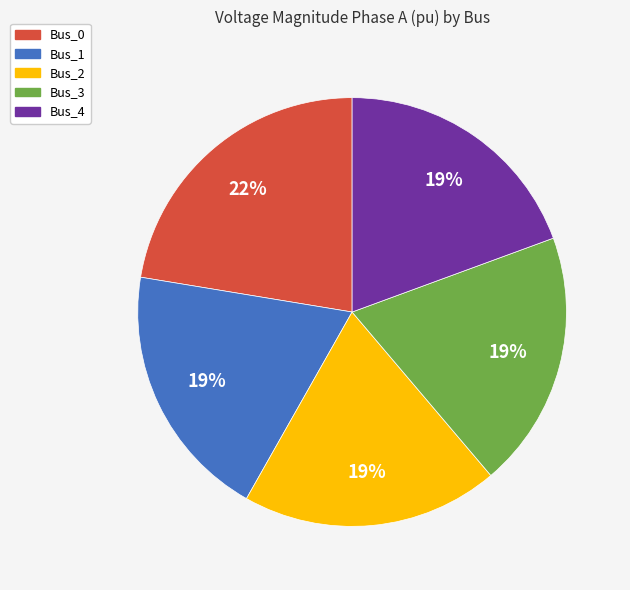

Between Bus_3 and Bus_0, which is larger?

Bus_0